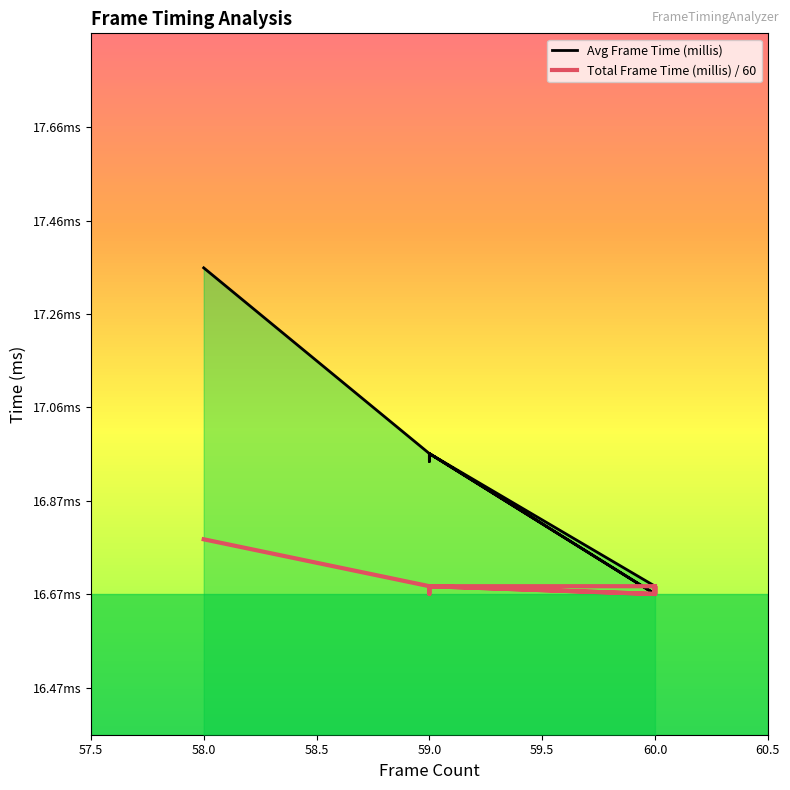

True or false: Total Frame Time (millis) has more than 2 points higher than both neighbors.

True